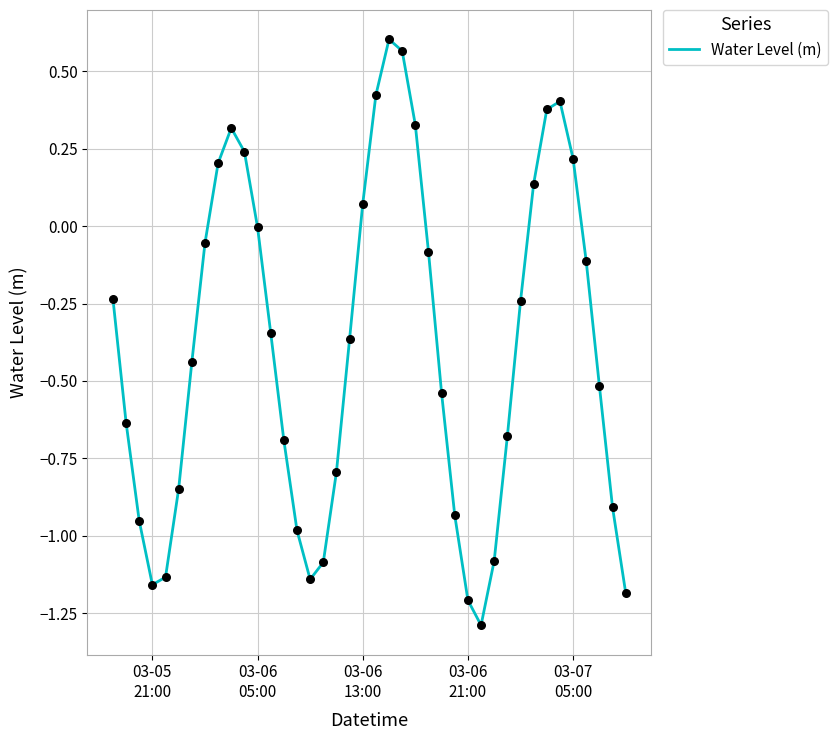

What is the difference between the maximum and minimum values?

1.9